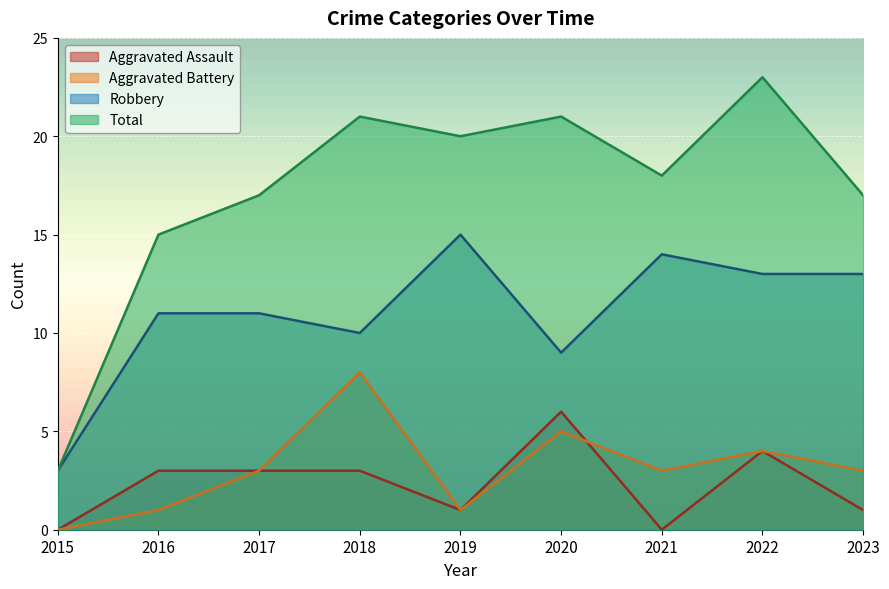

How many data points in Aggravated Assault are above 3?

2